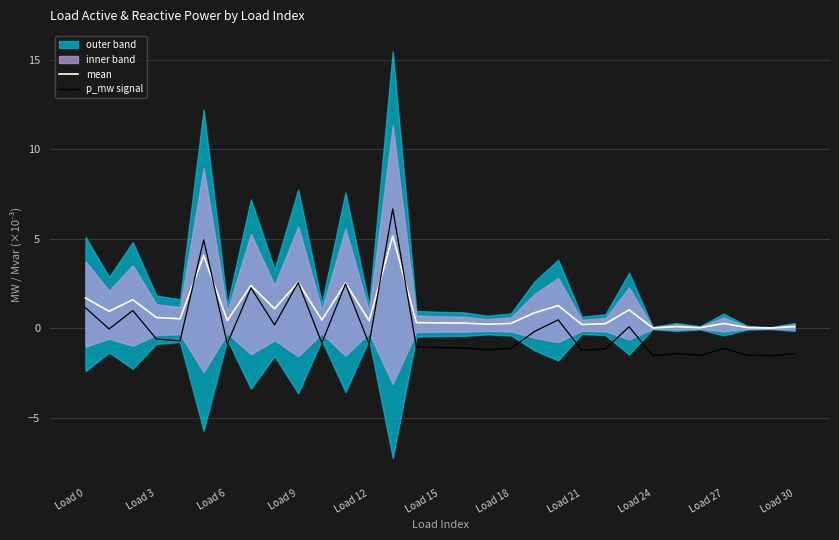

Reading left to right, transcribe all the data shown in this chart.

mean: 1.7	1.0	1.6	0.6	0.5	4.1	0.4	2.4	1.1	2.6	0.5	2.5	0.4	5.1	0.3	0.3	0.3	0.2	0.3	0.9	1.3	0.2	0.3	1.0	0.0	0.1	0.0	0.3	0.0	0.0	0.1
p_mw signal: 1.2	-0.0	1.0	-0.6	-0.7	4.9	-0.9	2.3	0.2	2.6	-0.8	2.5	-0.9	6.7	-1.0	-1.1	-1.1	-1.2	-1.1	-0.2	0.5	-1.2	-1.1	0.1	-1.5	-1.4	-1.5	-1.1	-1.5	-1.5	-1.4